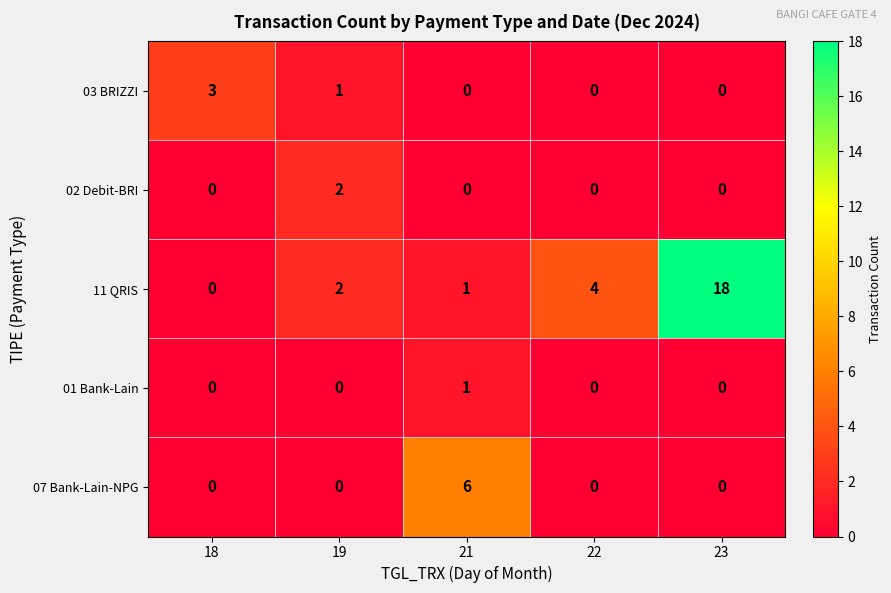

Which label corresponds to the largest value in the chart?

23